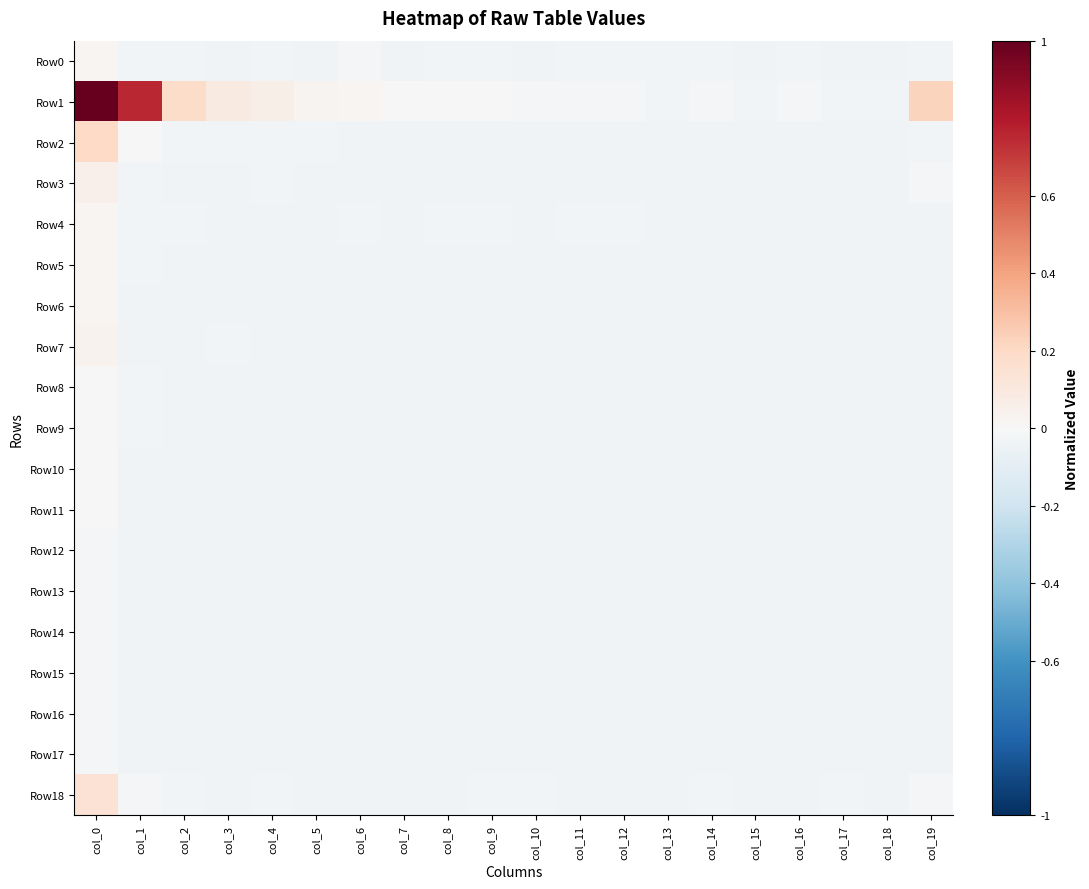

Which series has the largest range (max minus min)?

Row1